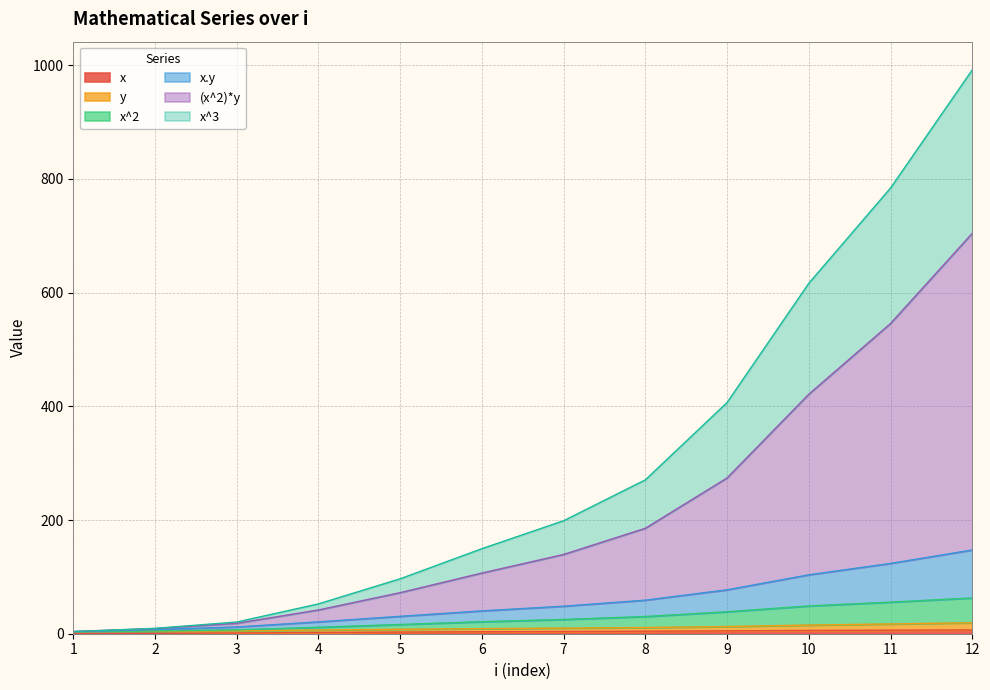

Which label corresponds to the largest value in the chart?

12